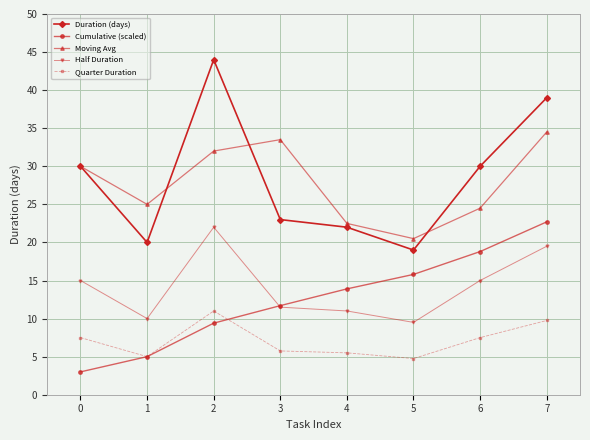

How many values in the Duration (days) series are below 30?

4